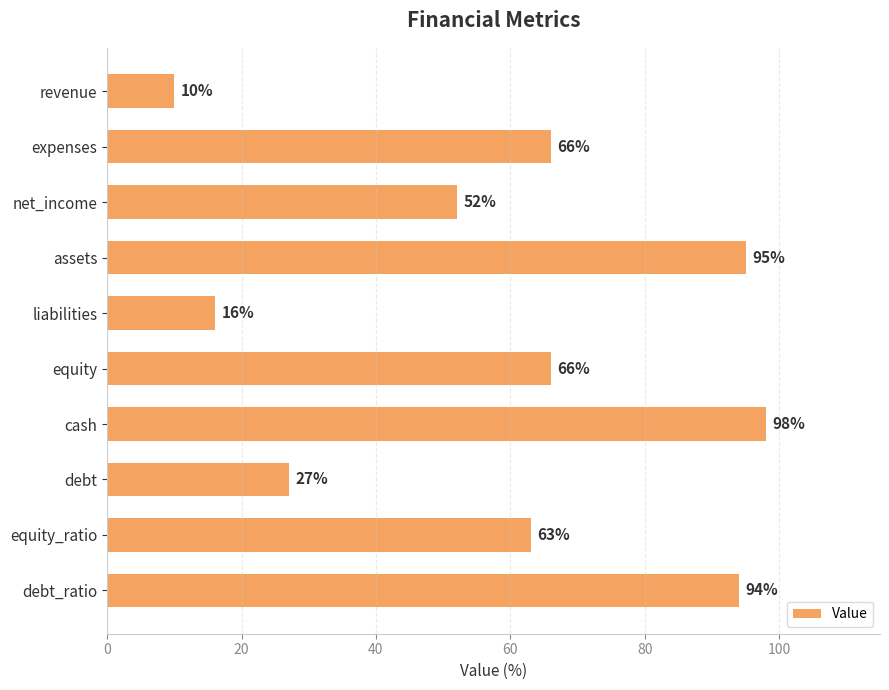

What is the change in value from liabilities to equity?

+50